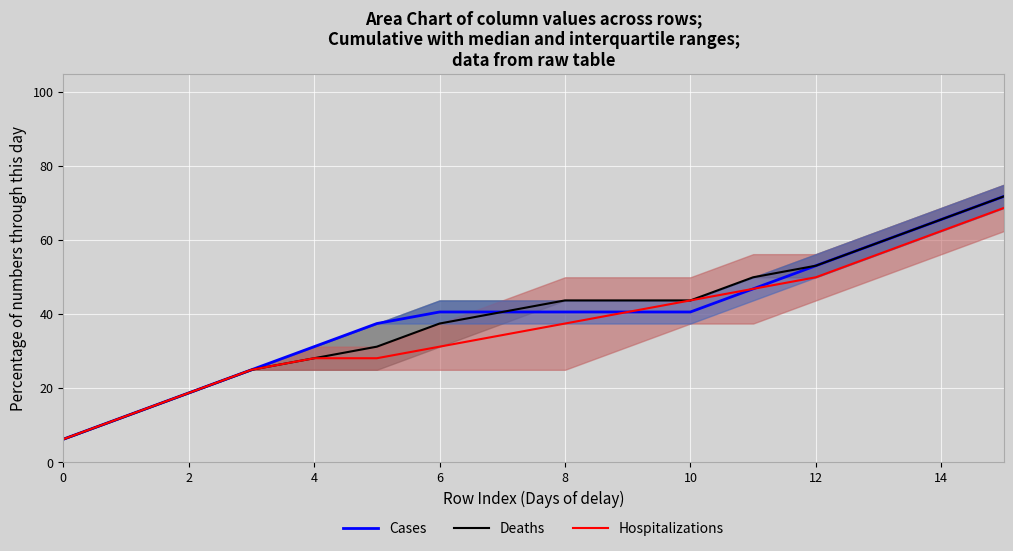

What is the highest value of the Deaths series?

71.9